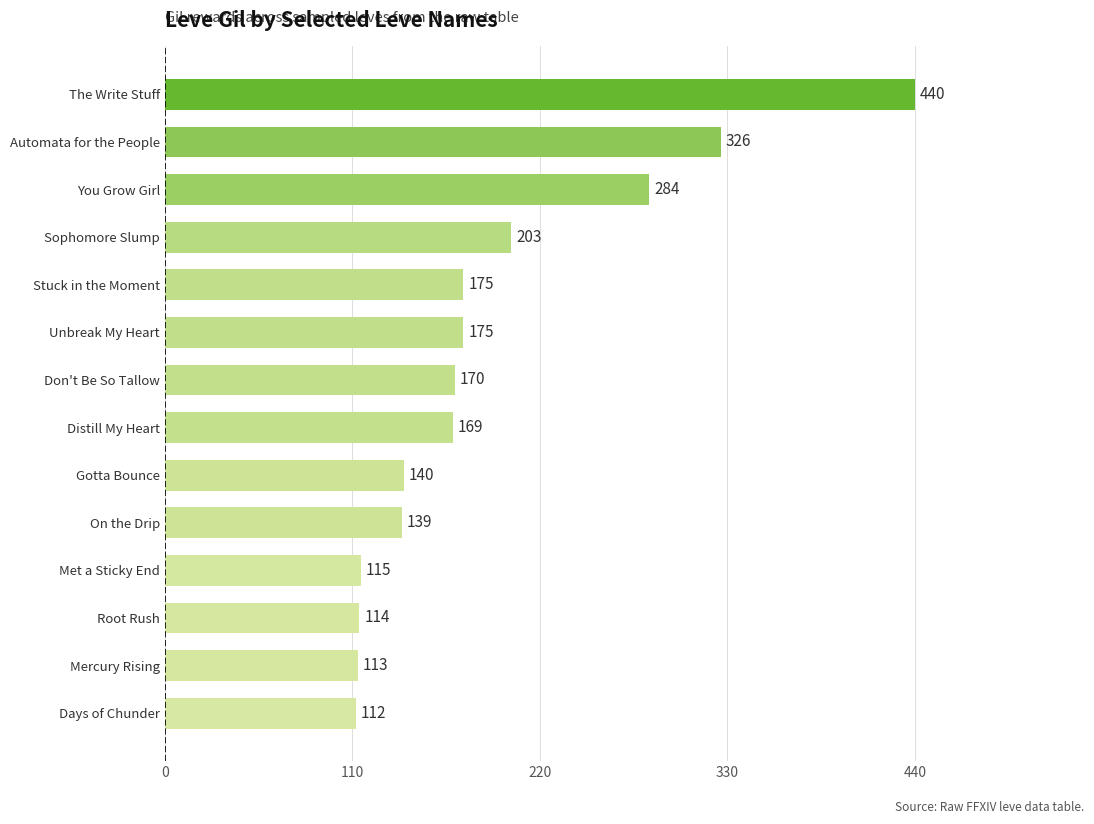

What is the difference between the second highest and second lowest values?

213